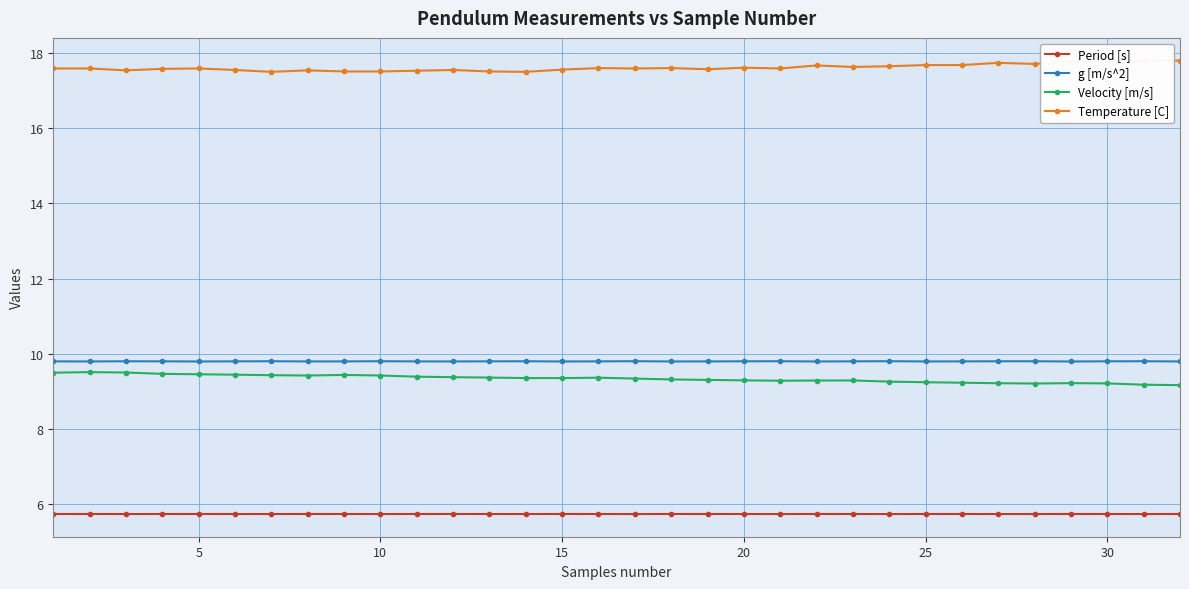

What is the highest value of the g [m/s^2] series?

9.8